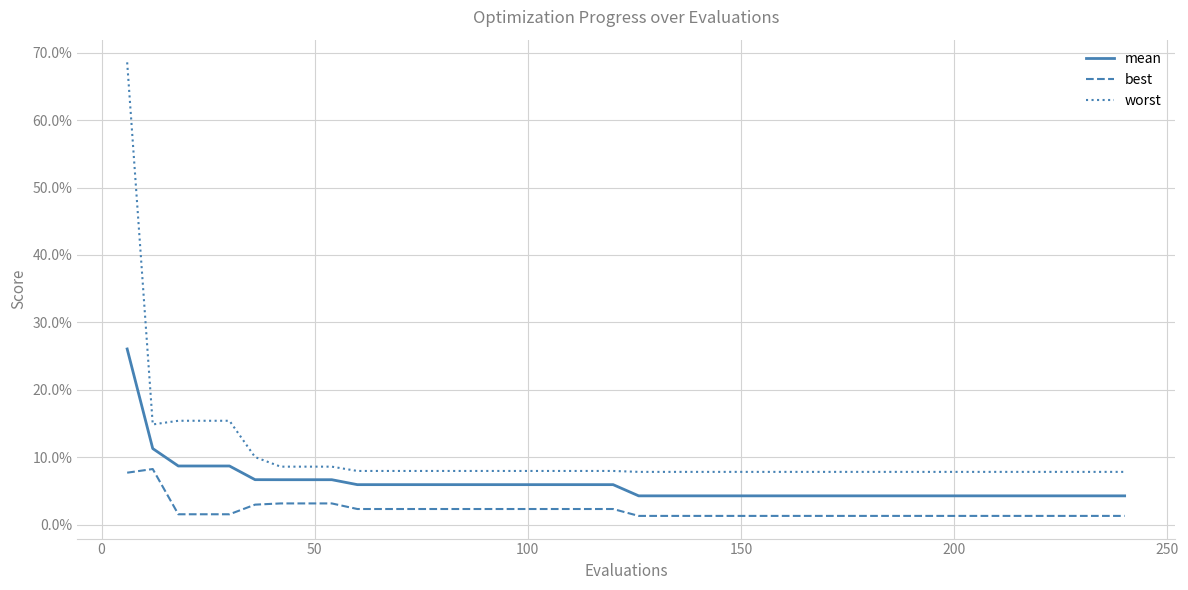

List the series in order of their overall mean, lowest first.

best, mean, worst